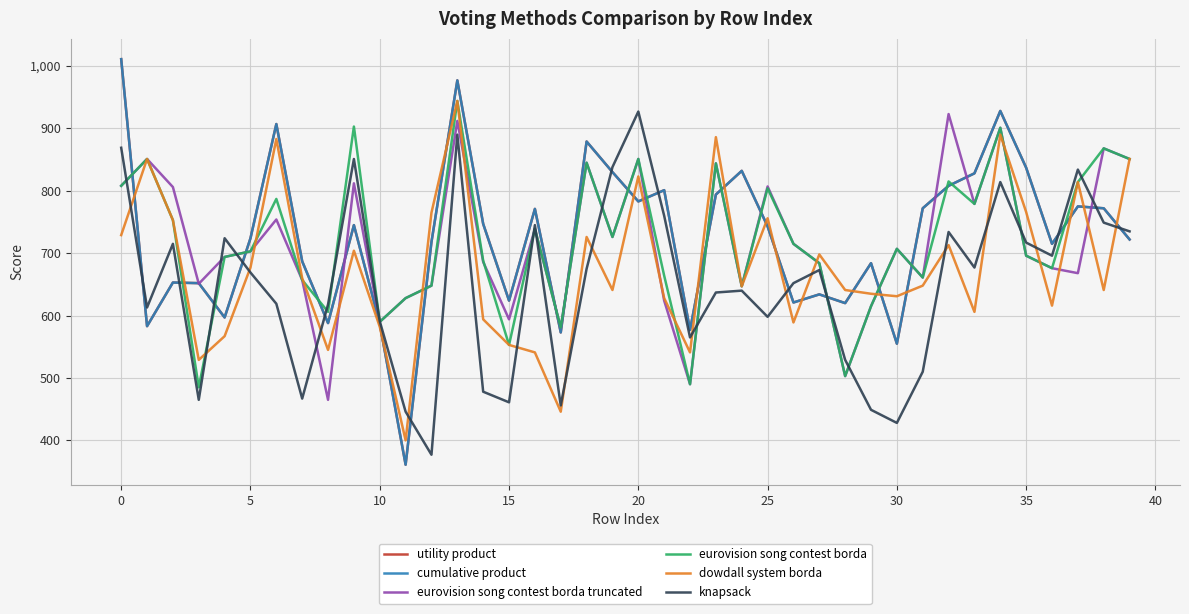

How many interior local valleys does the knapsack series have?

11